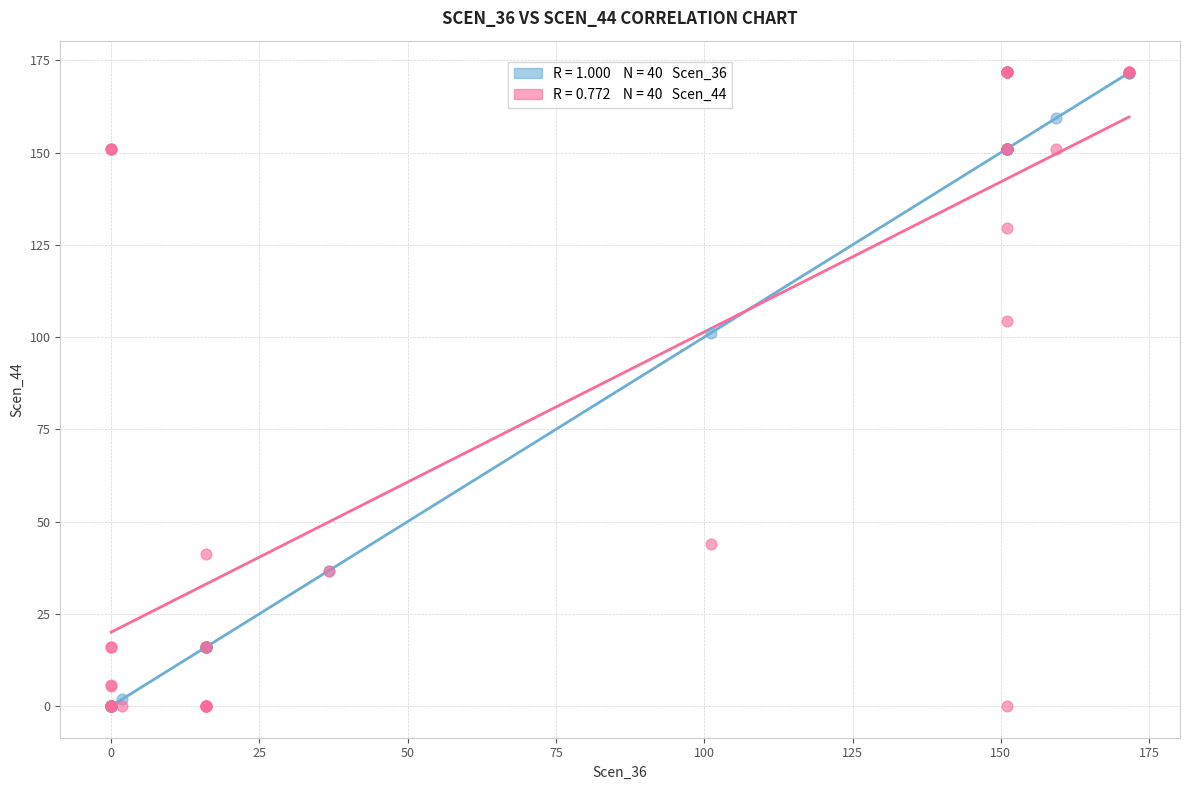

Across all series, what Y value is closest to 85?

101.2